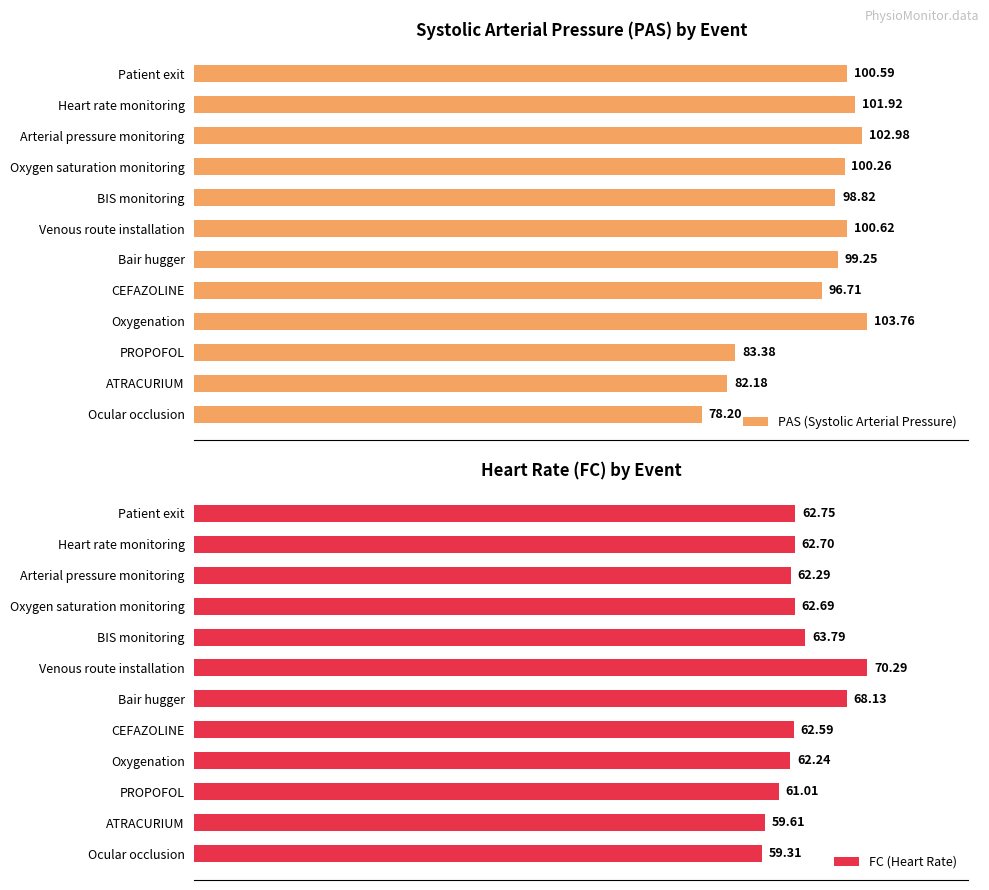

At which label does FC (Heart Rate) reach its peak?

Venous route installation